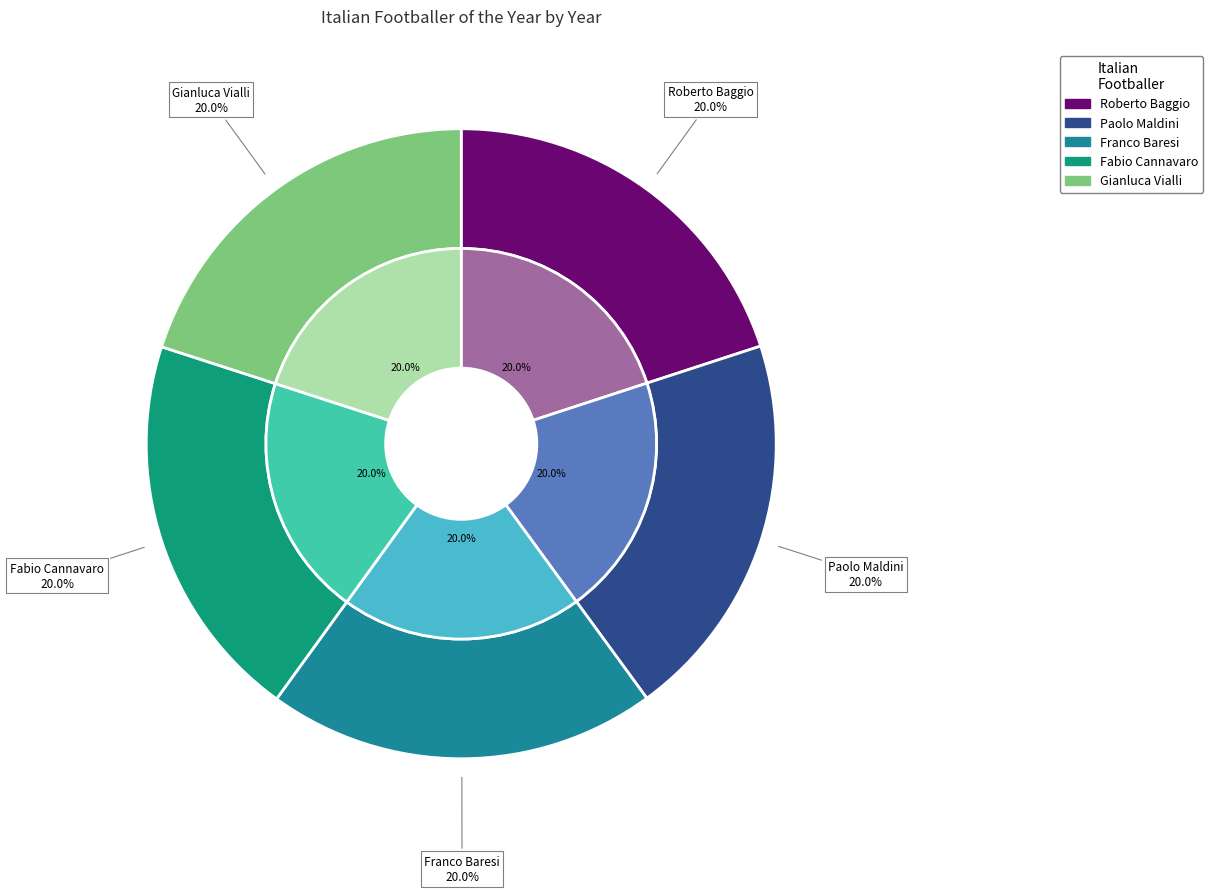

To the nearest percent, what percentage of the pie is Paolo Maldini?

20%